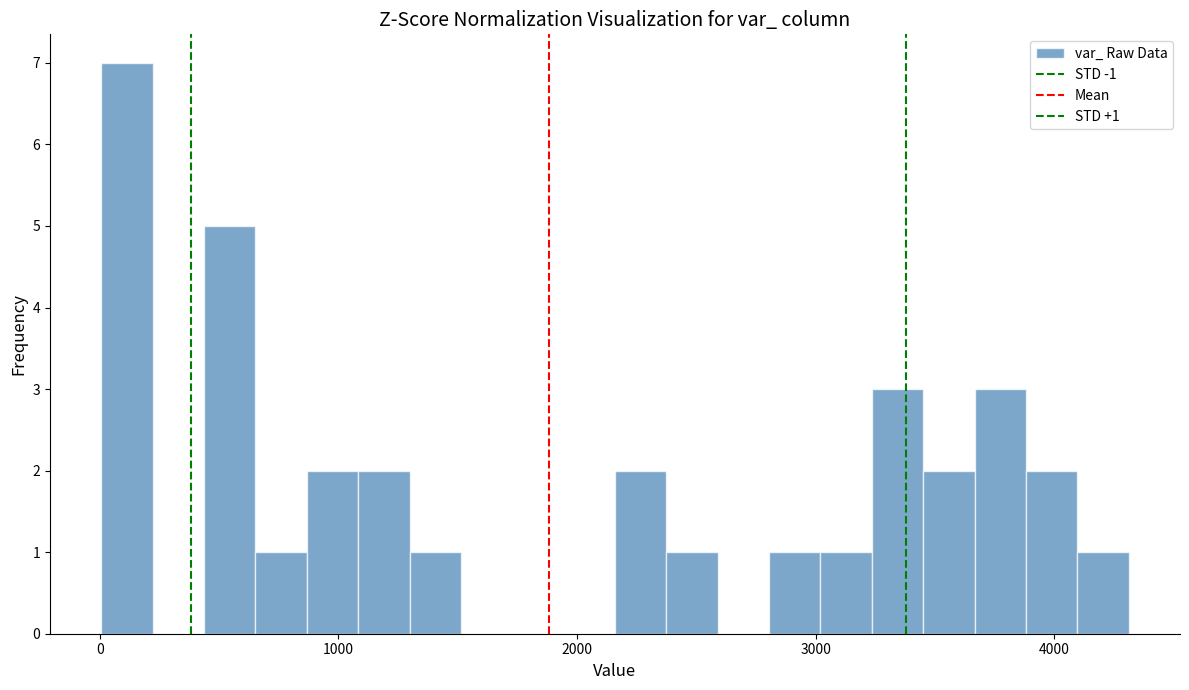

Read against the x-axis, roughly where is the centre of the tallest bar?

100